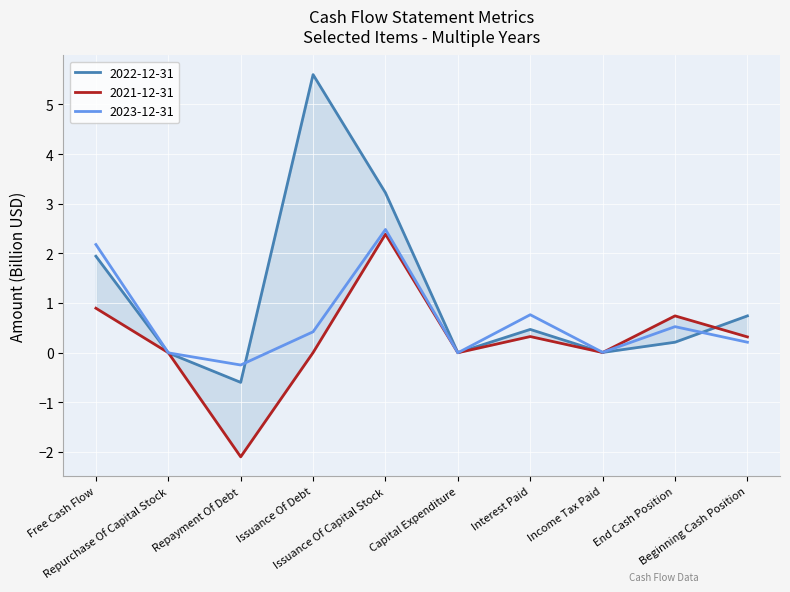

List the labels in order of 2022-12-31 value, largest first.

Issuance Of Debt, Issuance Of Capital Stock, Free Cash Flow, Beginning Cash Position, Interest Paid, End Cash Position, Income Tax Paid, Capital Expenditure, Repurchase Of Capital Stock, Repayment Of Debt